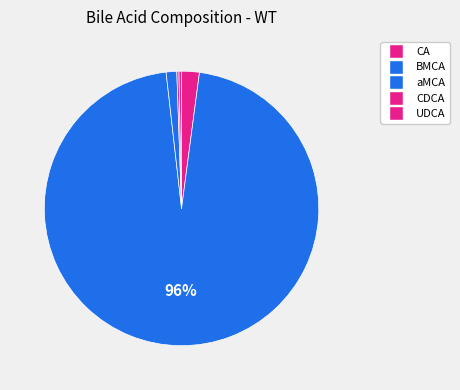

Is the sum of CA and UDCA greater than half?

No